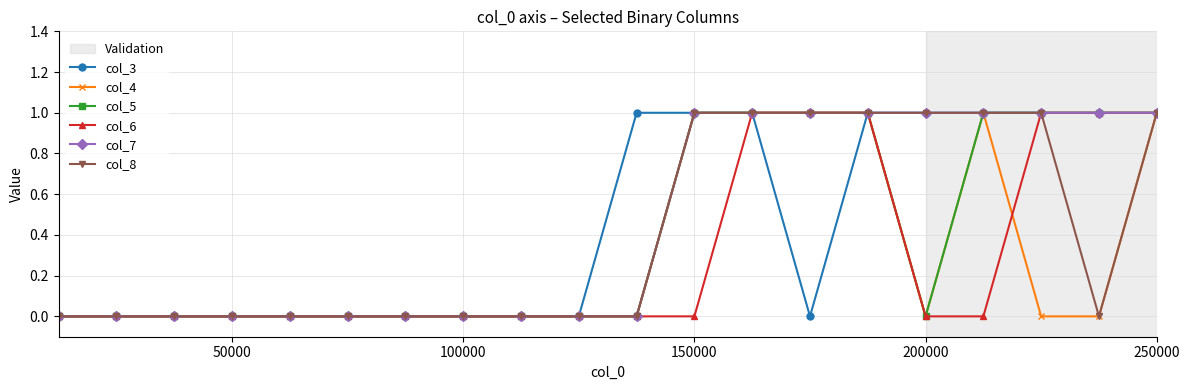

What is the value of the col_3 point at the 18th from the left?

1